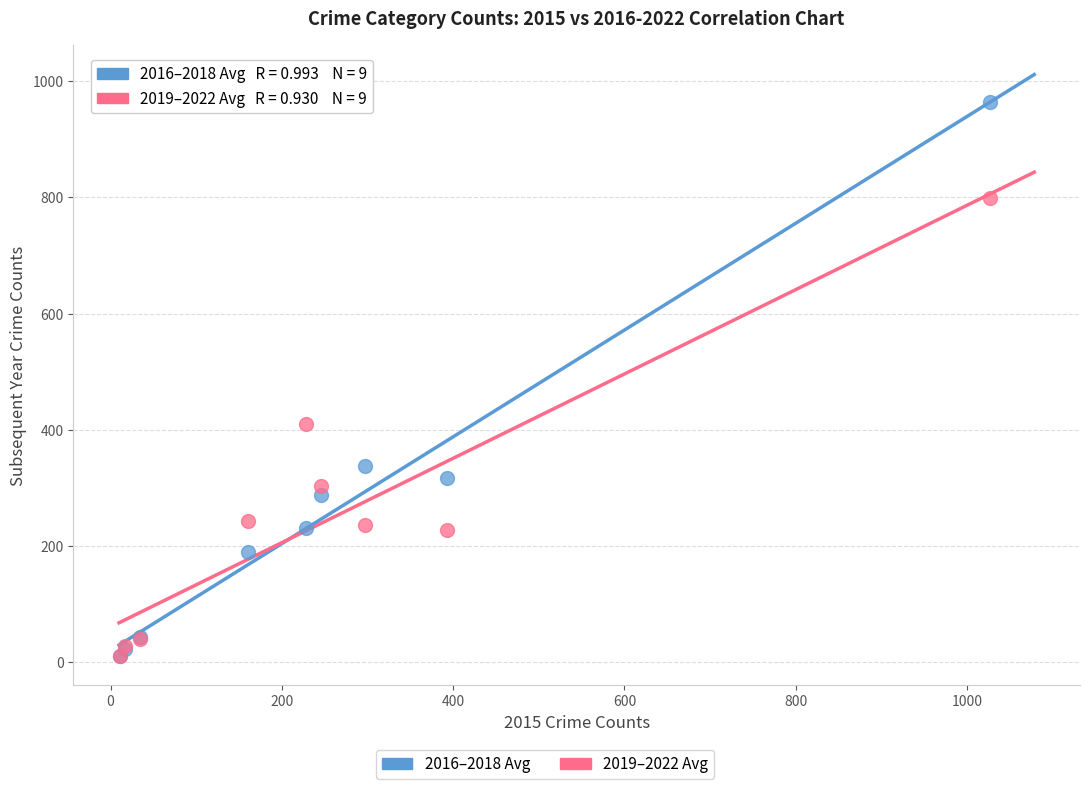

Across all series, what Y value is closest to 487?

409.8